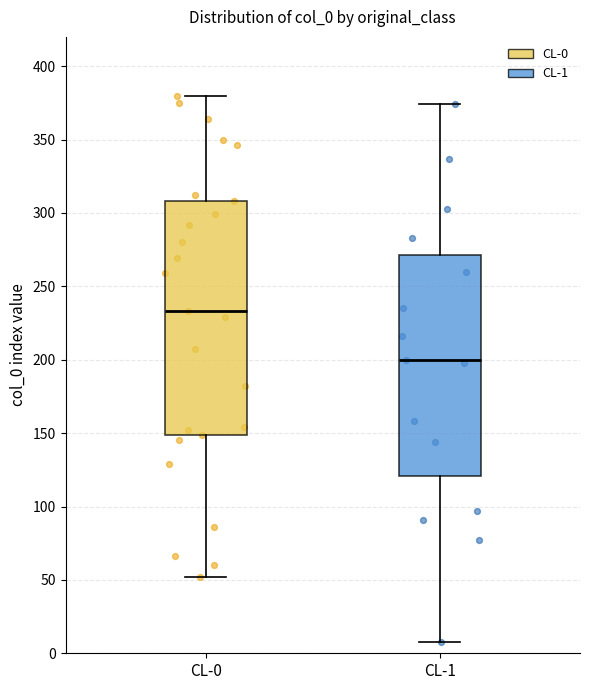

Reading left to right, read every box against the y-axis: the position of its median line, the range the box covers, and the ends of its whiskers. The values are not printed on the chart, so give them approximately, as read against the axis.

CL-0: median 235, box 150 to 310, whiskers 50 to 380
CL-1: median 200, box 120 to 270, whiskers 10 to 375